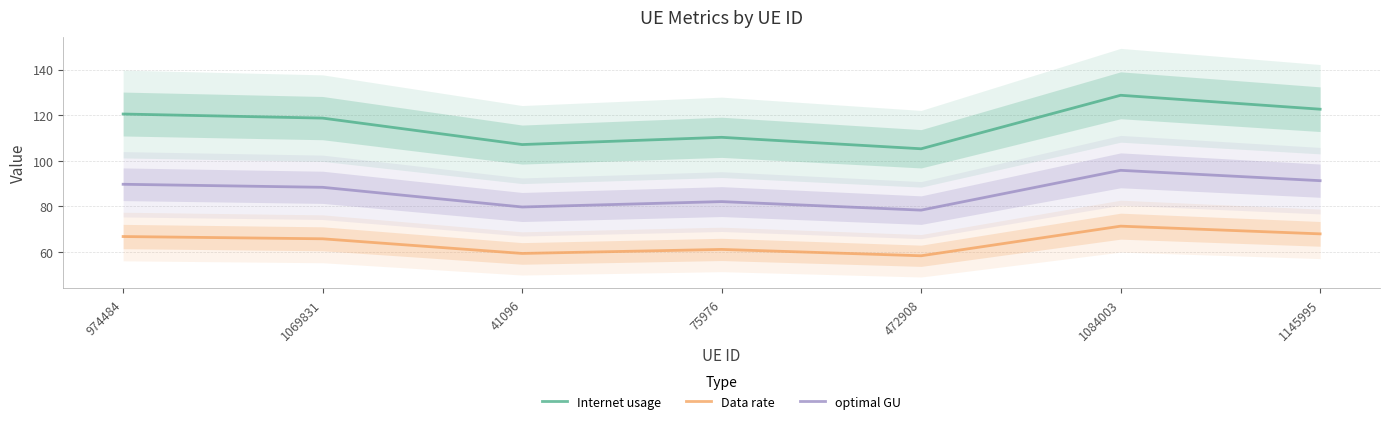

What is the difference between the second highest and minimum values in the Data rate series?

9.6